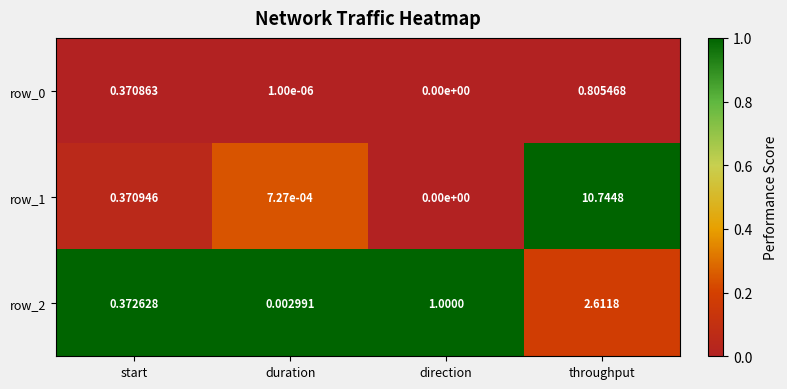

Which category has the lowest value across all series?

direction